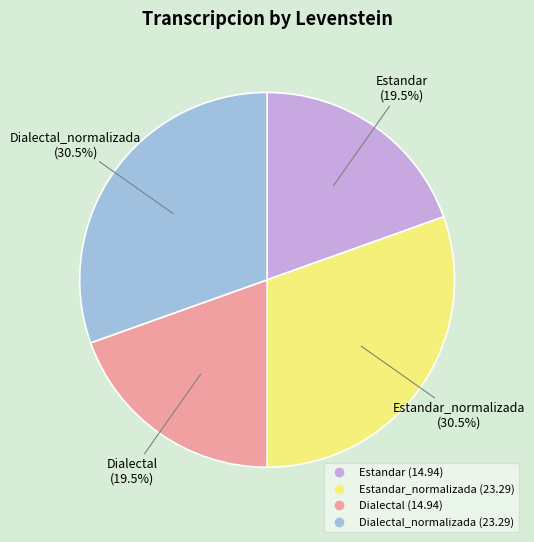

Is there any slice that represents more than half of the pie?

No